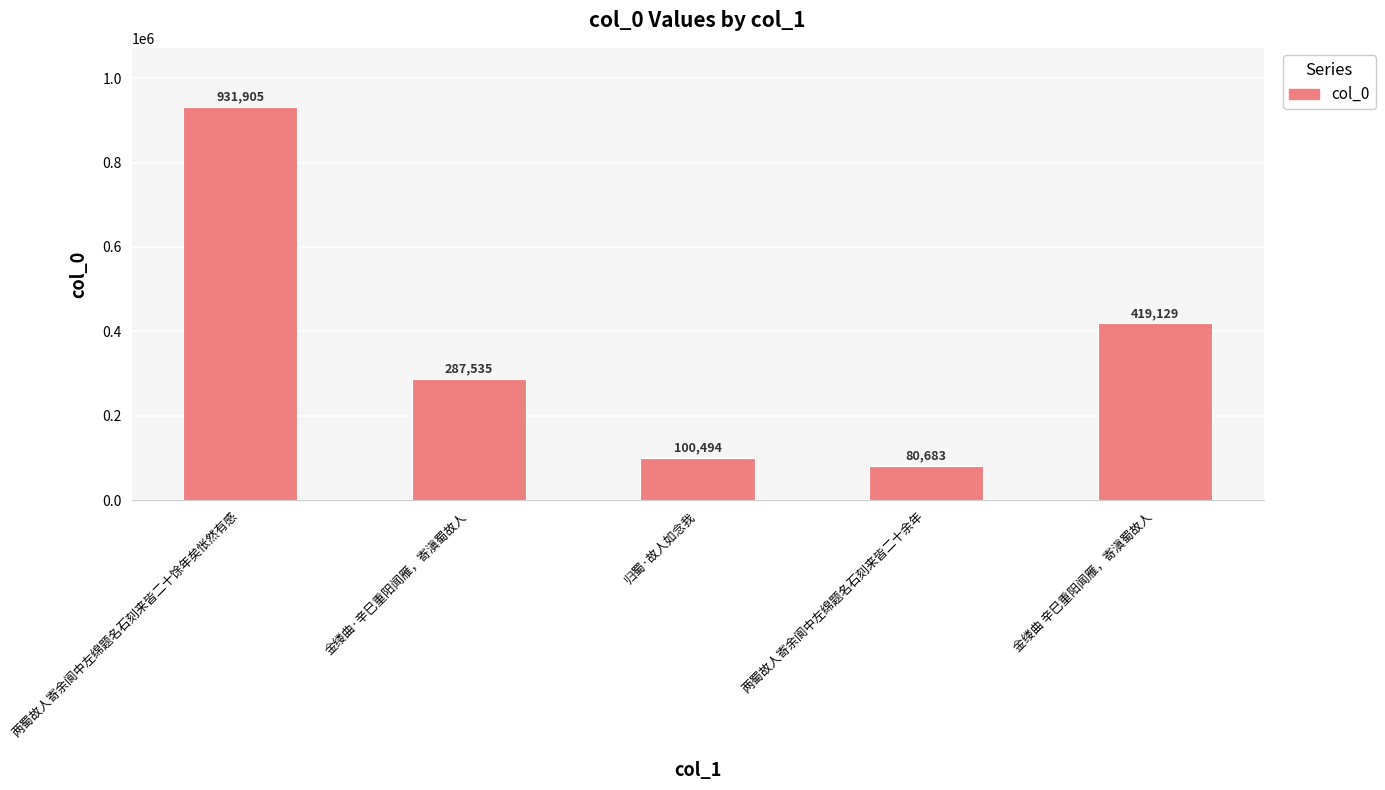

Which label corresponds to the smallest value in the chart?

两蜀故人寄余阆中左绵题名石刻来皆二十余年